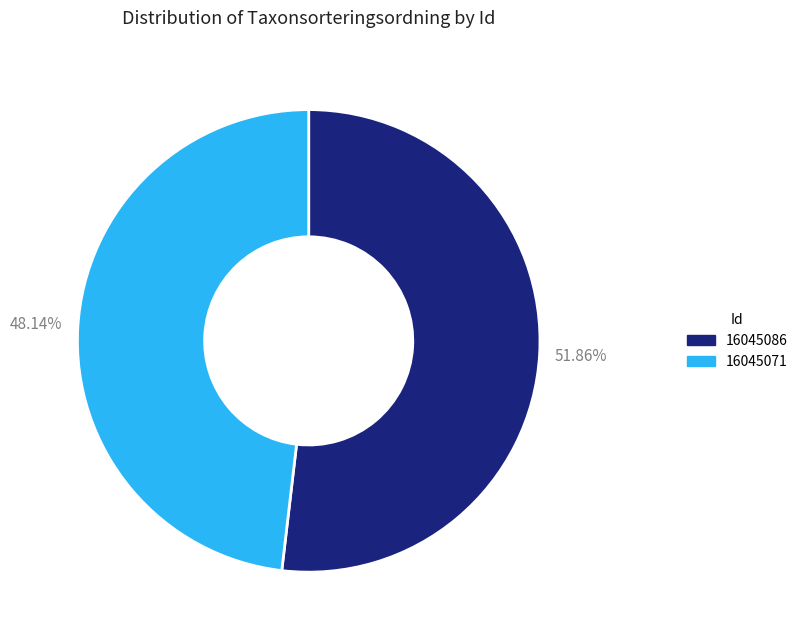

To the nearest percent, what portion does 16045071 represent?

48%